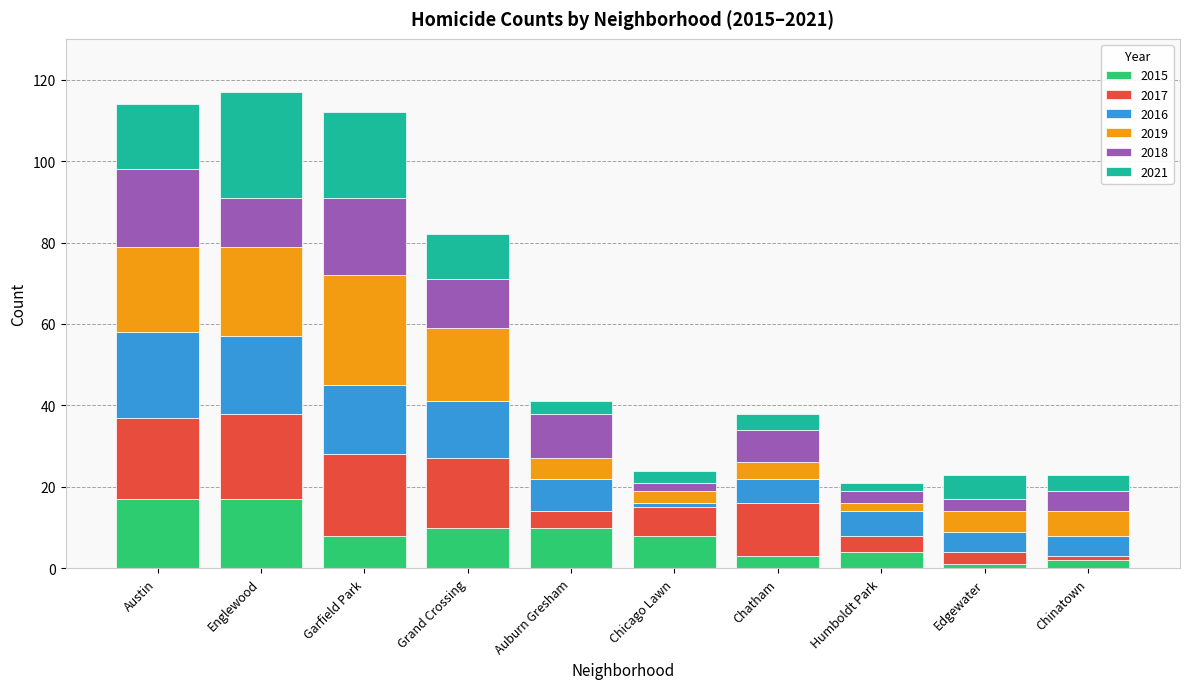

What are all the series names shown in the legend?

2015, 2017, 2016, 2019, 2018, 2021